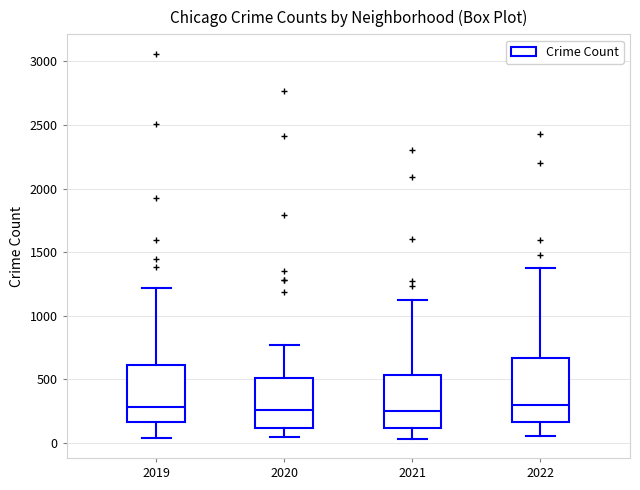

Which box is the tallest, from its lower edge to its upper edge?

2022